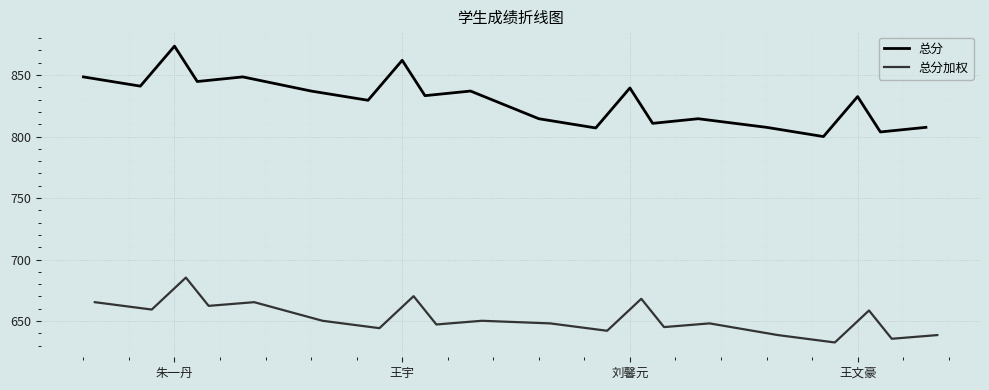

What is the maximum value shown in the chart?

873.5